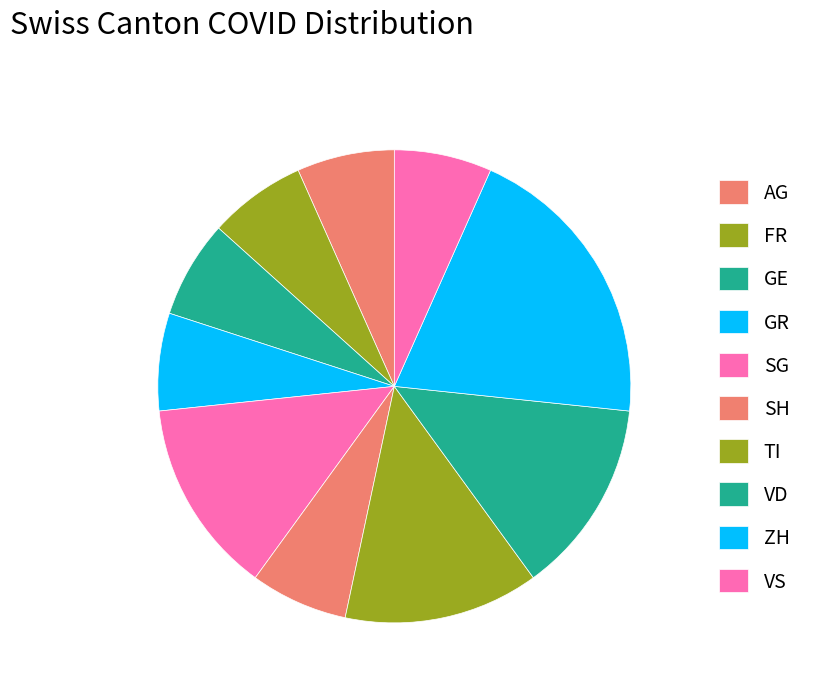

To the nearest percent, what percentage of the pie is GR?

6%